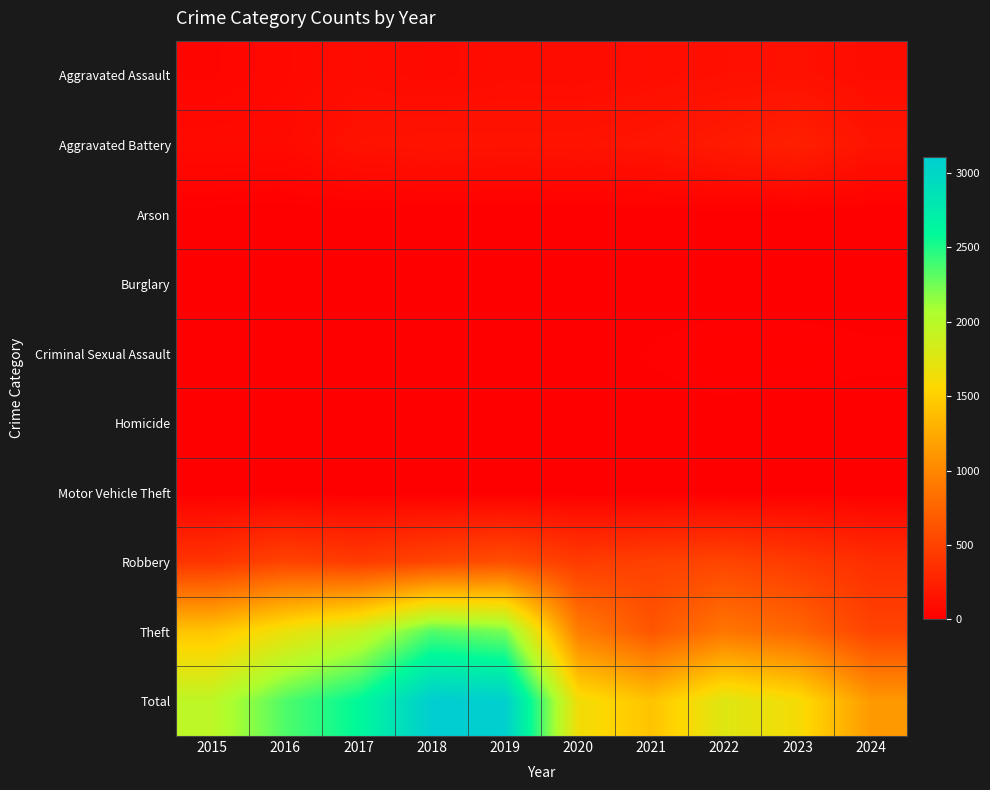

Reading left to right, extract all data points from this chart.

Aggravated Assault: 2015=46	2016=71	2017=95	2018=77	2019=98	2020=94	2021=110	2022=121	2023=130	2024=97
Aggravated Battery: 2015=82	2016=82	2017=142	2018=152	2019=148	2020=150	2021=163	2022=202	2023=244	2024=151
Arson: 2015=3	2016=0	2017=0	2018=1	2019=1	2020=1	2021=2	2022=5	2023=2	2024=1
Burglary: 2015=0	2016=0	2017=2	2018=0	2019=1	2020=0	2021=1	2022=0	2023=0	2024=0
Criminal Sexual Assault: 2015=12	2016=8	2017=8	2018=11	2019=8	2020=3	2021=14	2022=24	2023=22	2024=16
Homicide: 2015=0	2016=1	2017=1	2018=1	2019=2	2020=3	2021=4	2022=5	2023=2	2024=3
Motor Vehicle Theft: 2015=1	2016=4	2017=2	2018=1	2019=1	2020=3	2021=2	2022=2	2023=6	2024=2
Robbery: 2015=395	2016=510	2017=446	2018=520	2019=591	2020=450	2021=484	2022=521	2023=440	2024=353
Theft: 2015=1429	2016=1676	2017=1896	2018=2342	2019=2230	2020=930	2021=642	2022=880	2023=766	2024=507
Total: 2015=1968	2016=2352	2017=2592	2018=3105	2019=3080	2020=1634	2021=1422	2022=1760	2023=1612	2024=1130